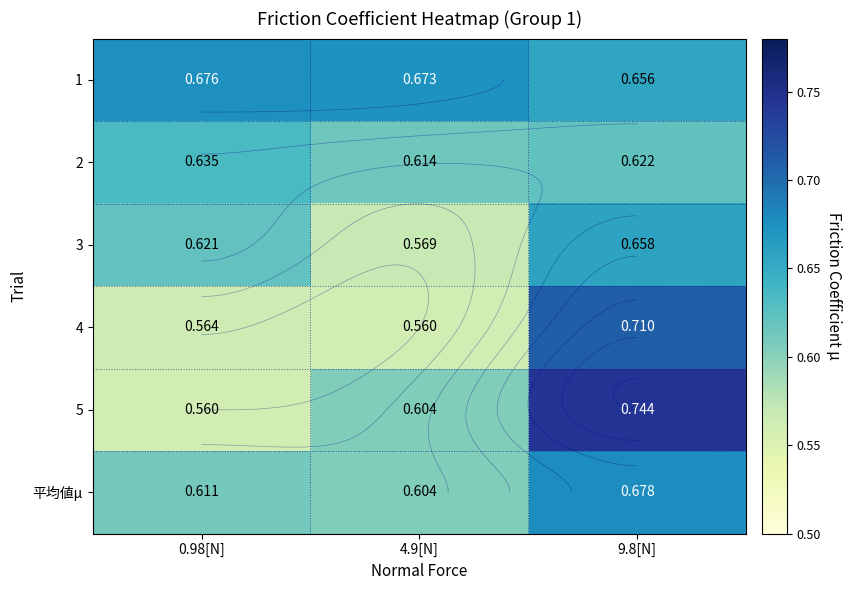

Which label corresponds to the largest value in the chart?

9.8[N]